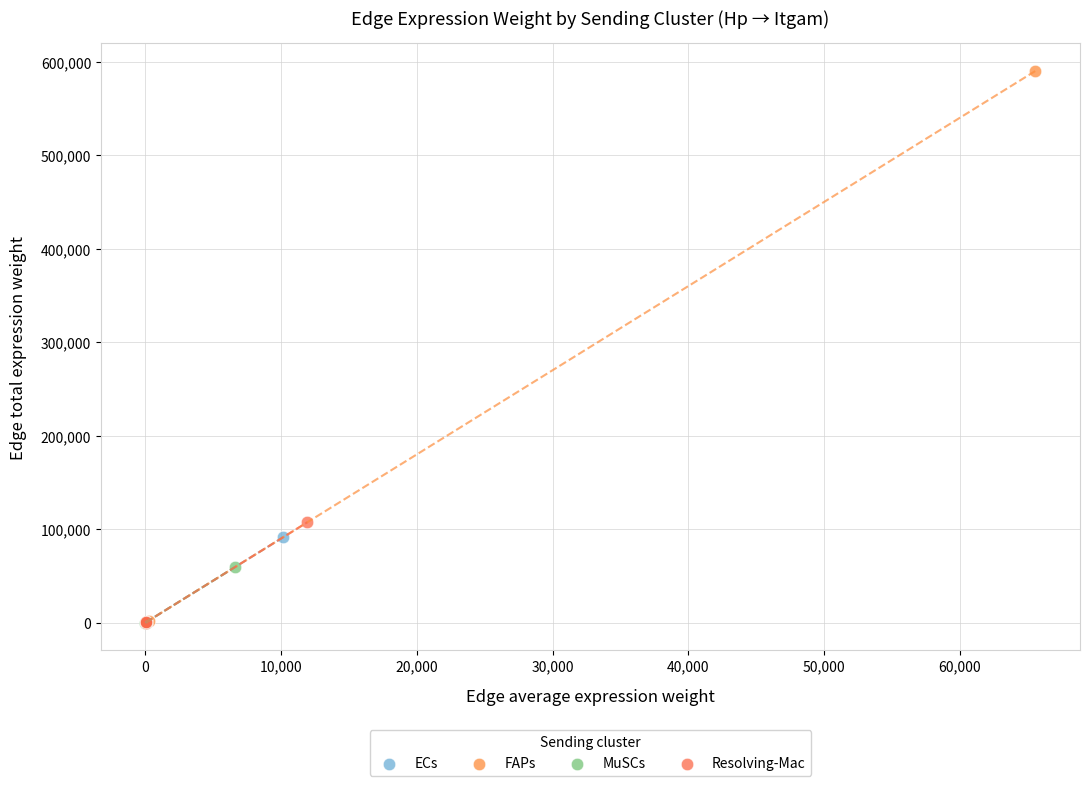

Which series has the largest Y range (max minus min)?

FAPs